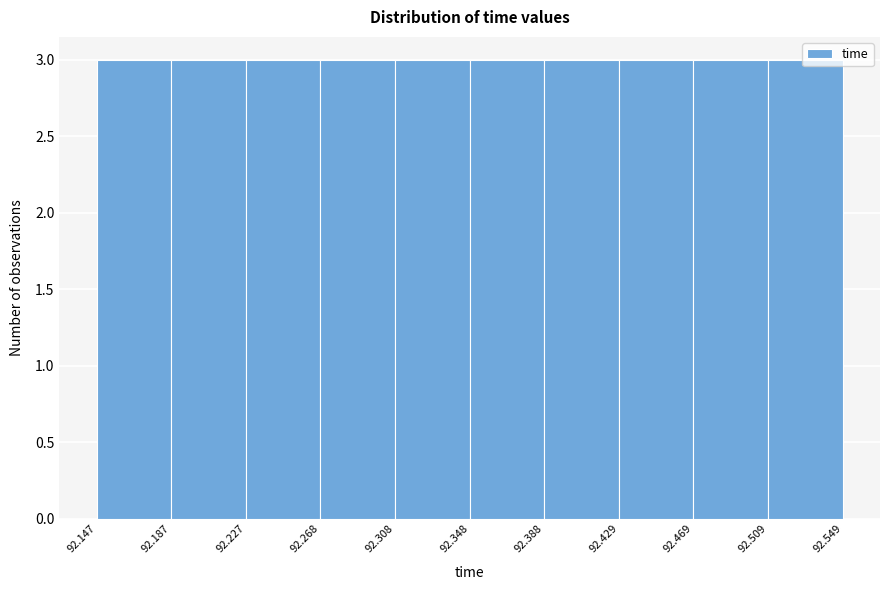

Reading left to right, list every bar in this chart as the range it spans on the x-axis followed by its height. The values are not printed on the chart, so give them approximately, as read against the axis.

92.147 to 92.187: 3
92.187 to 92.227: 3
92.227 to 92.268: 3
92.268 to 92.308: 3
92.308 to 92.348: 3
92.348 to 92.388: 3
92.388 to 92.429: 3
92.429 to 92.469: 3
92.469 to 92.509: 3
92.509 to 92.549: 3